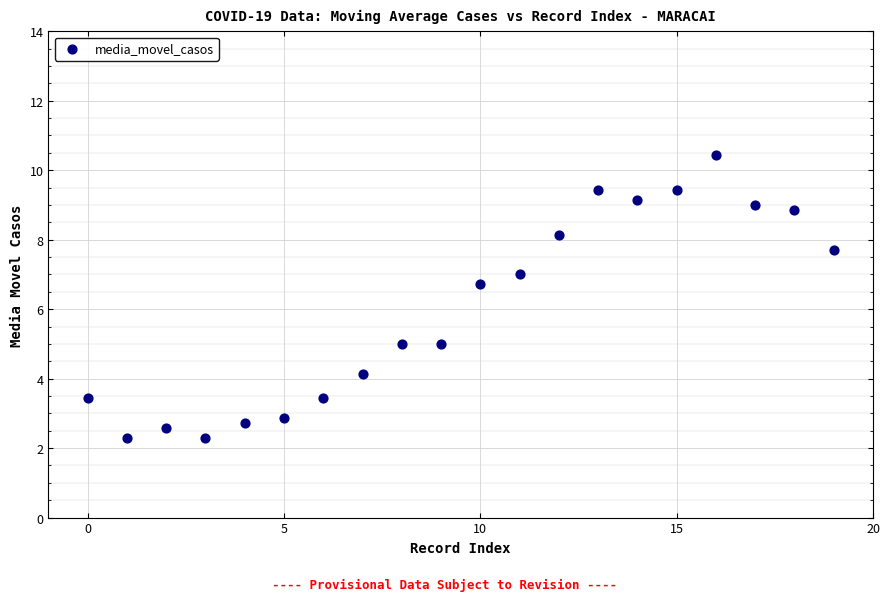

What Y value in the scatter plot is closest to 6?

6.7